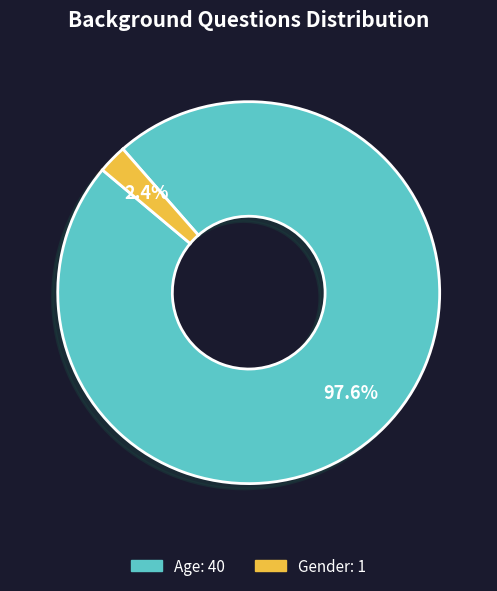

What is the smallest slice in the pie chart?

Gender